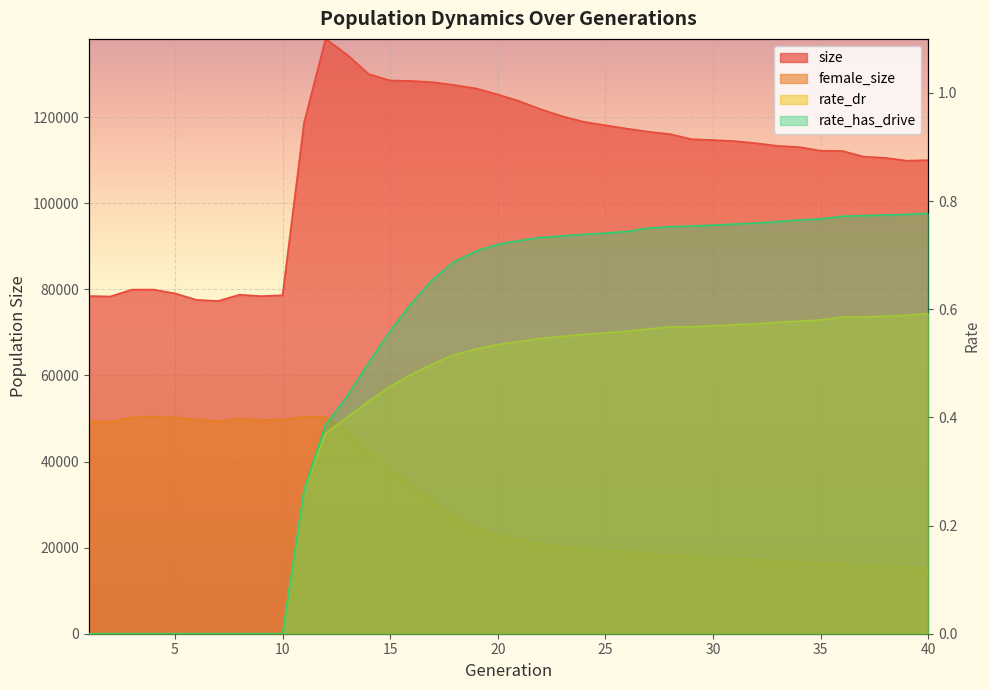

Which series has the largest range (max minus min)?

size